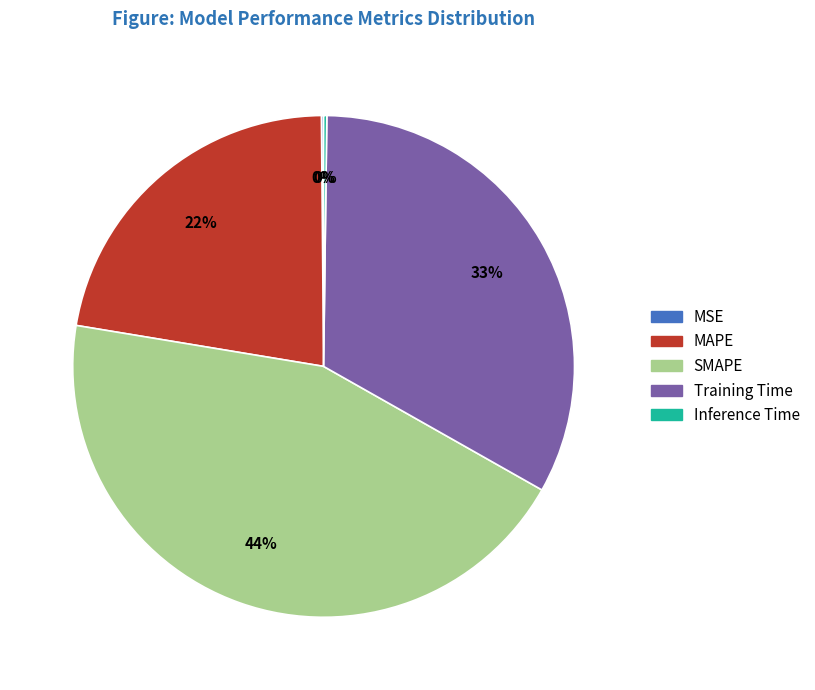

Does any single category account for the majority?

No